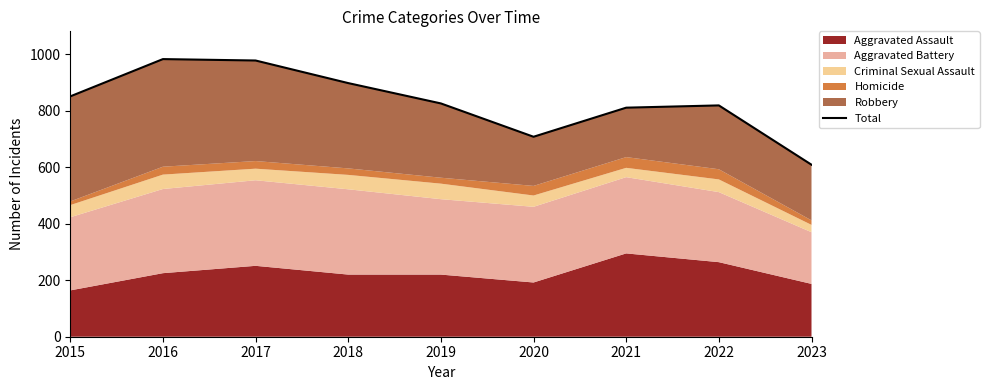

What is the smallest value displayed?

609